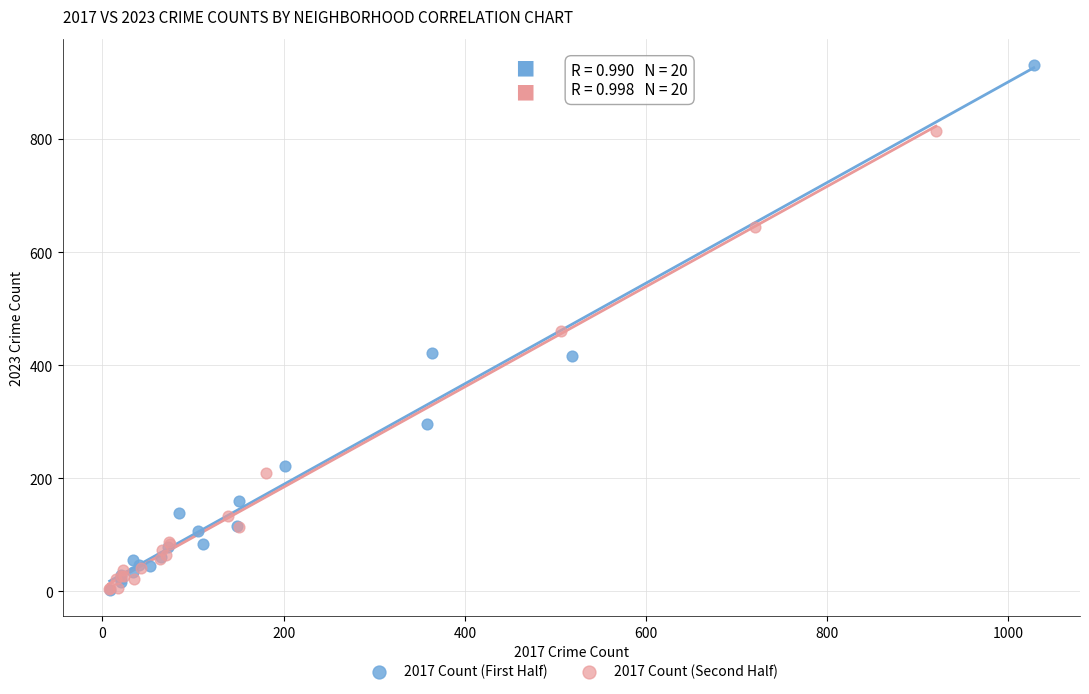

Which series has the largest Y range (max minus min)?

2017 Count (First Half)